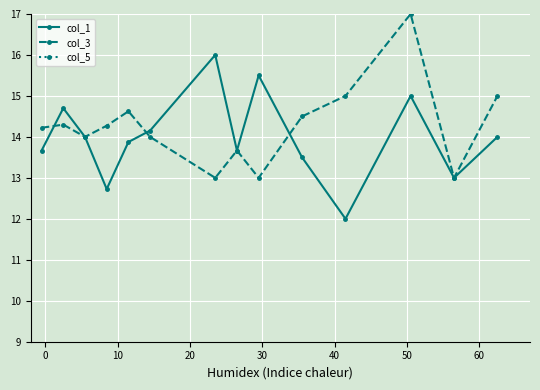

What is the highest value of the col_3 series?

17.0